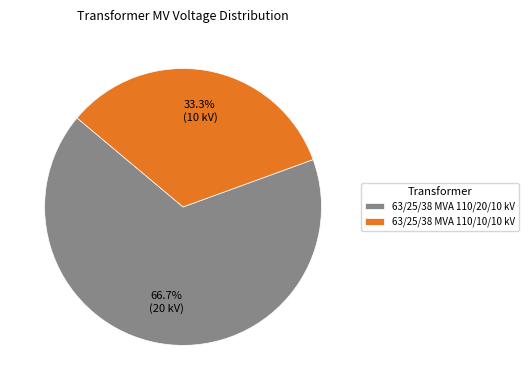

Which category accounts for the majority?

63/25/38 MVA 110/20/10 kV